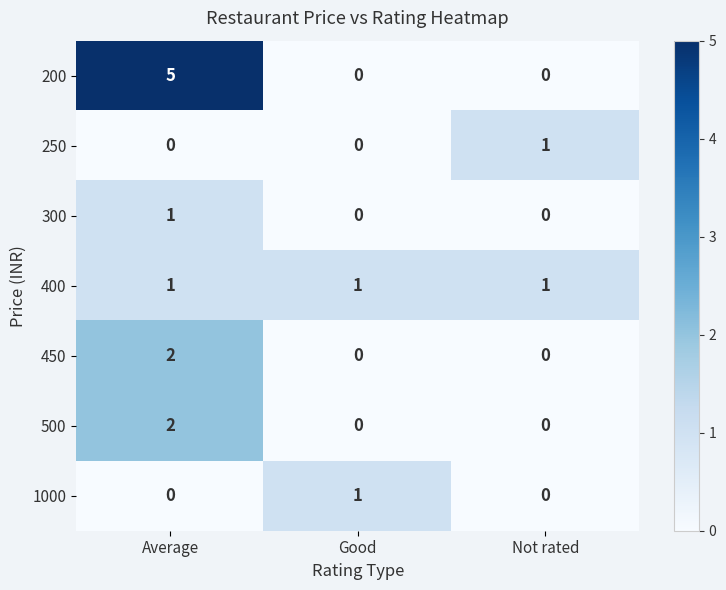

The 250 series shows 0 at Average. True or false?

True